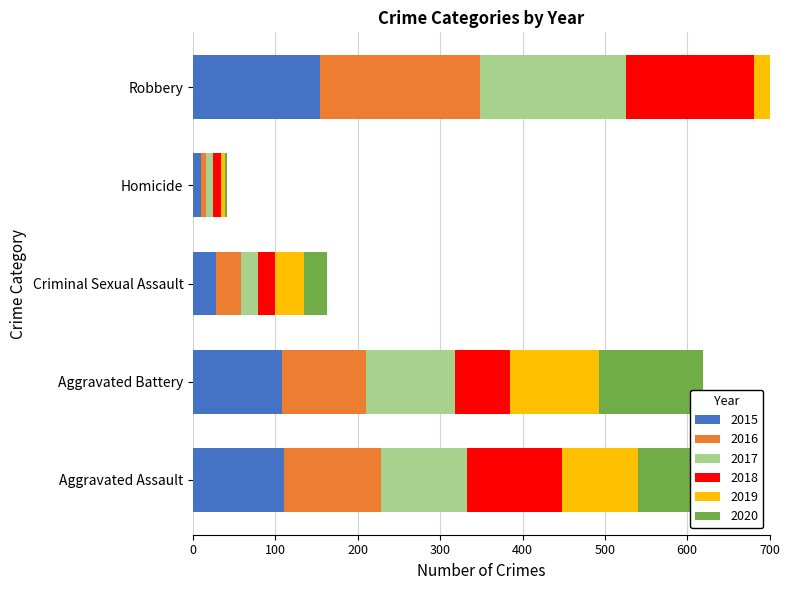

The 2019 series shows 35 at Criminal Sexual Assault. True or false?

True